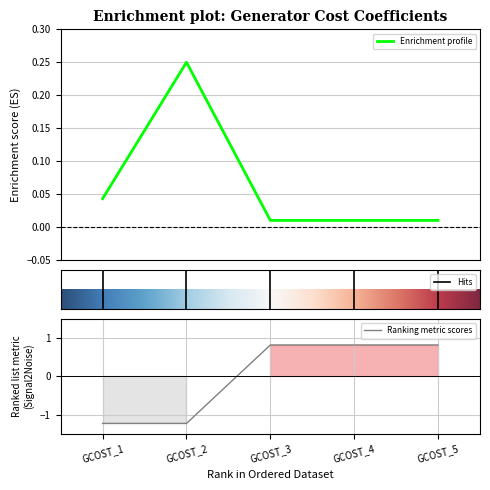

What is the value of the c2 point at the 2nd from the left?

0.2